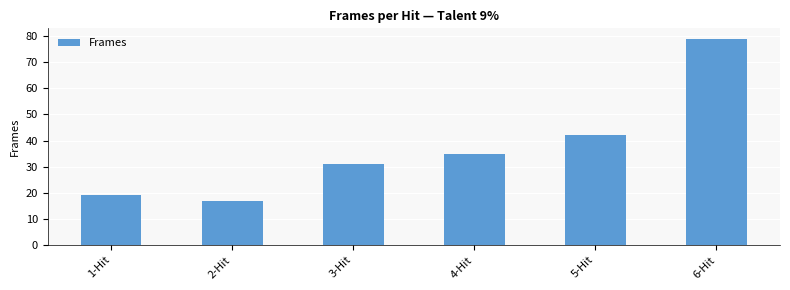

Reading left to right, transcribe all the data shown in this chart.

1-Hit=19	2-Hit=17	3-Hit=31	4-Hit=35	5-Hit=42	6-Hit=79